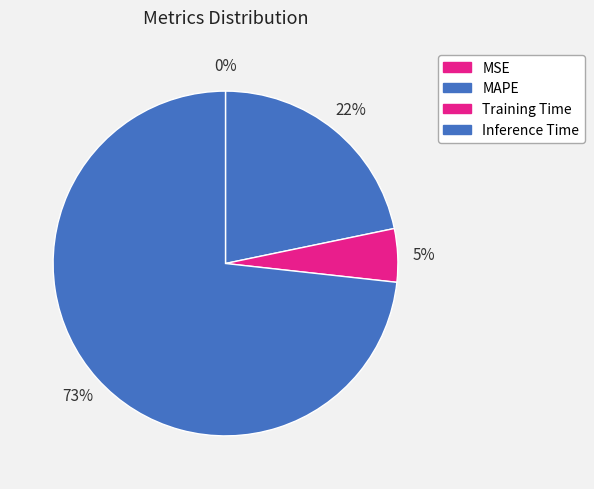

What percentage is the Training Time slice, to the nearest percent?

5%